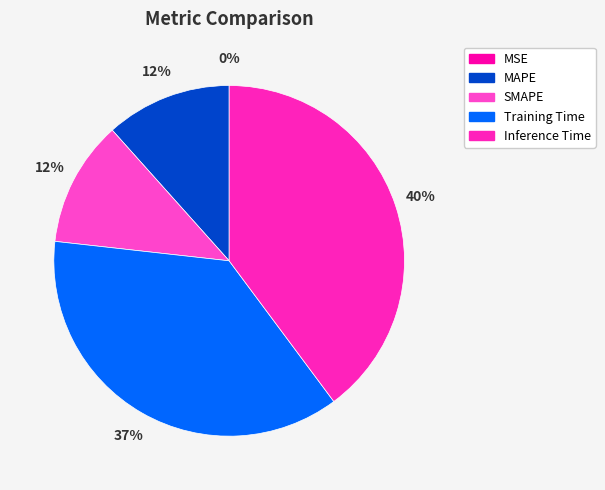

Does MAPE represent more than half of the total?

No